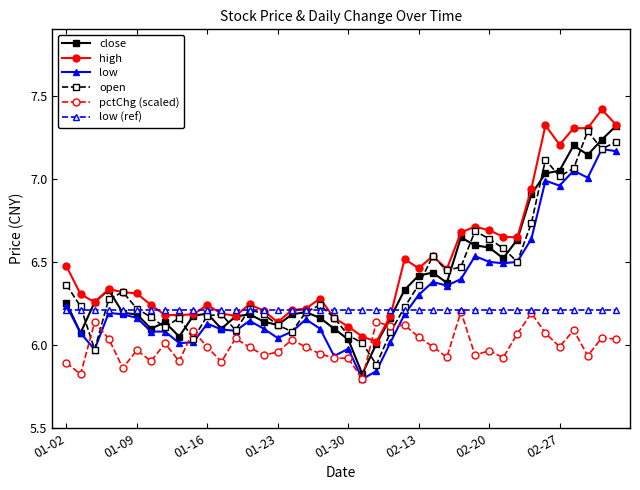

How many lines are shown in the chart?

6